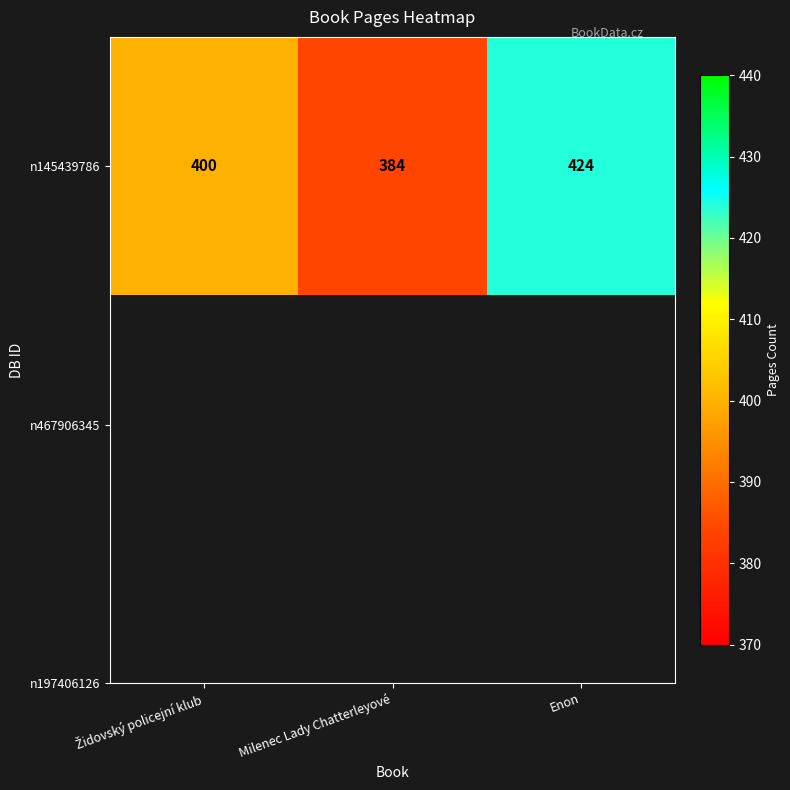

What is the ratio of the value at Milenec Lady Chatterleyové to the value at Enon?

0.9